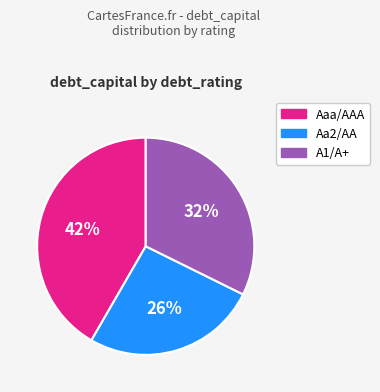

Rank the categories by value from highest to lowest.

Aaa/AAA, A1/A+, Aa2/AA